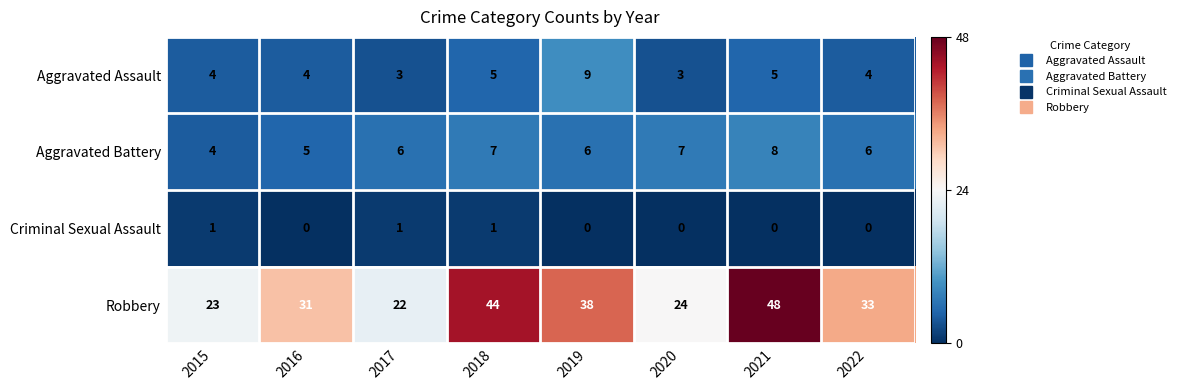

What is the difference between the highest and lowest values at 2015?

22